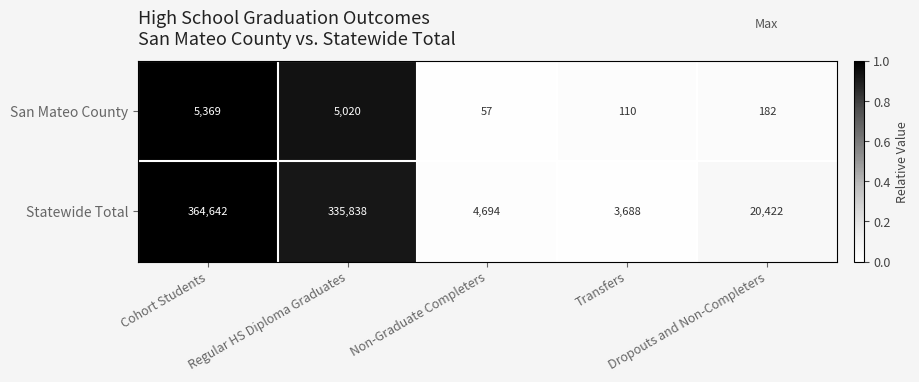

Which series has the largest total across all categories?

Statewide Total